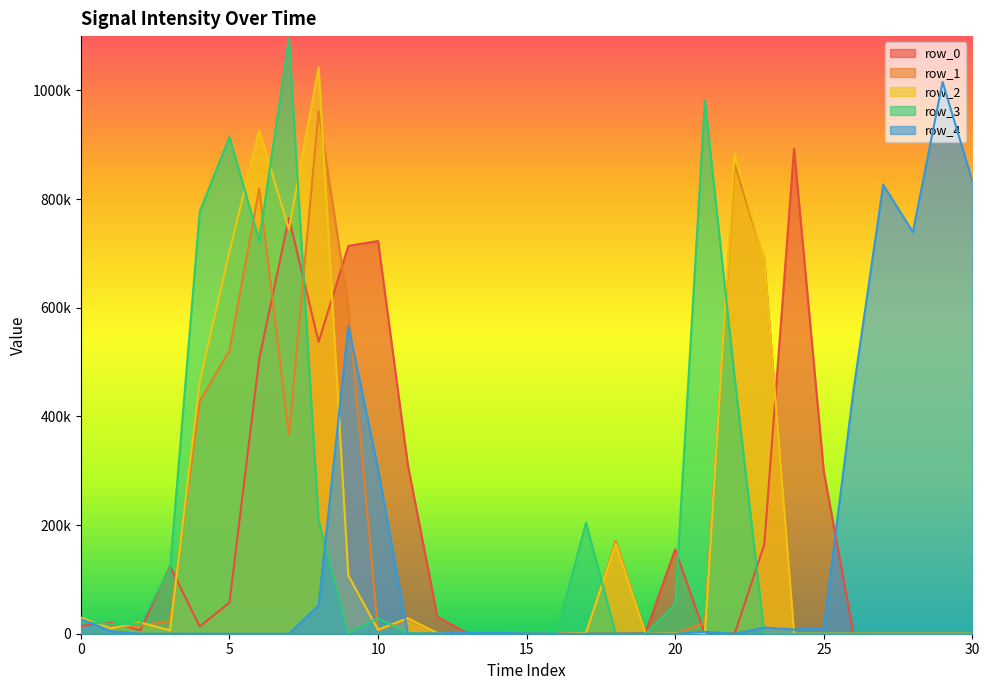

At which label does row_3 reach its peak?

7